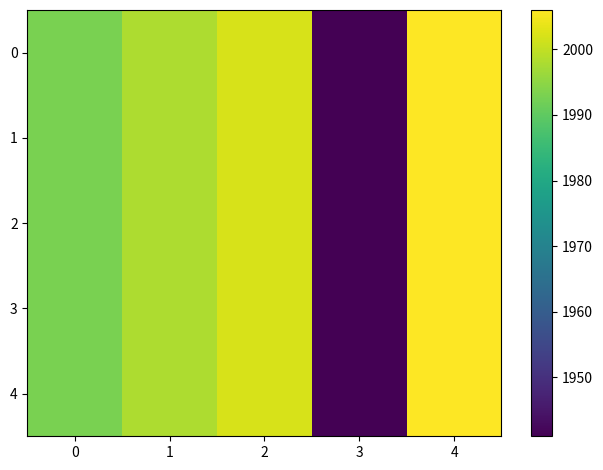

What is the total value across all series at 2?

10010